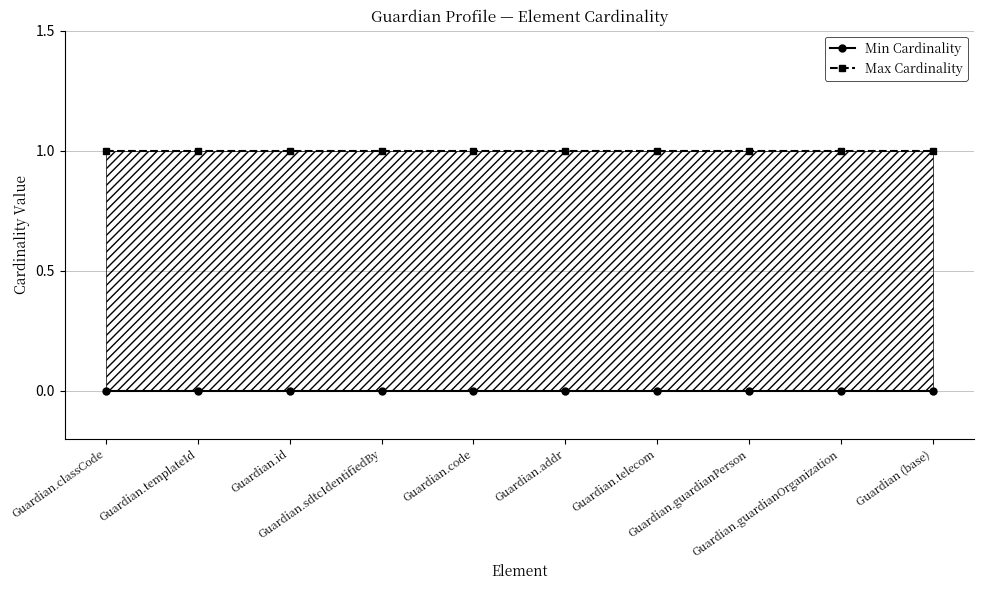

What is the label of the 6th point from the left?

Guardian.addr